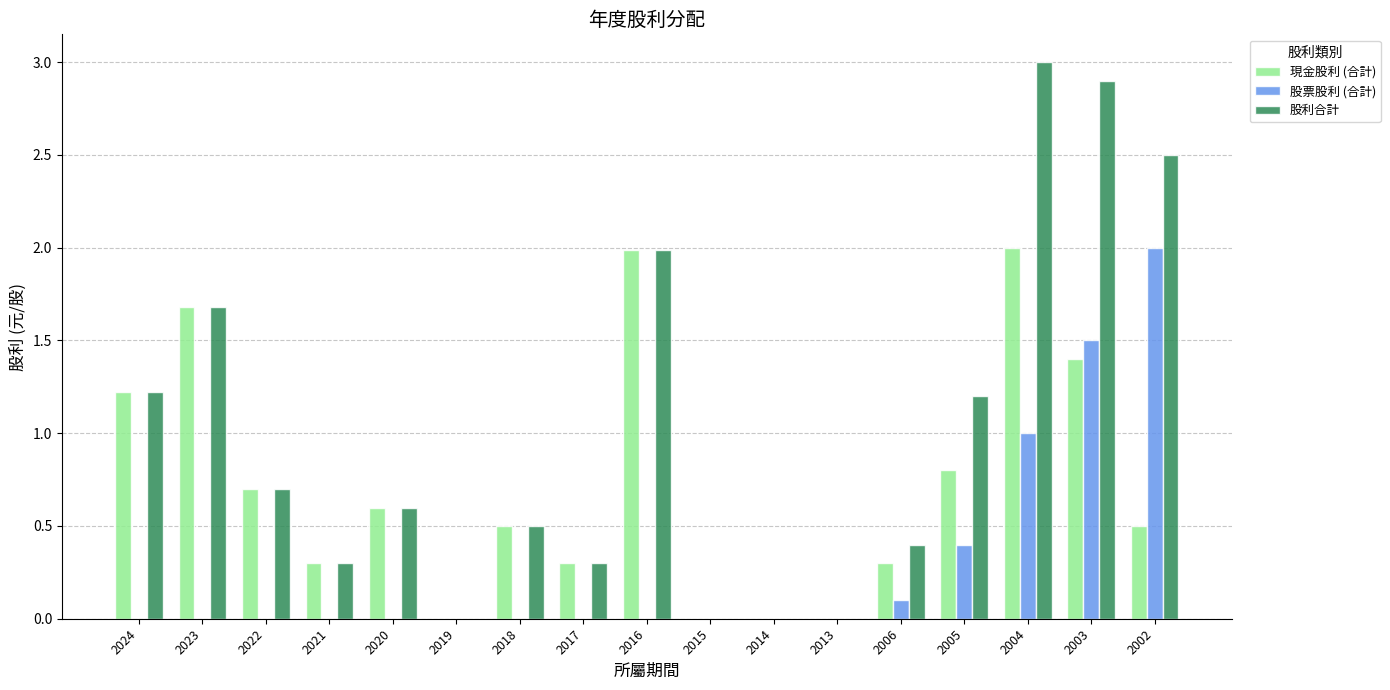

Which label corresponds to the largest value in the chart?

2004